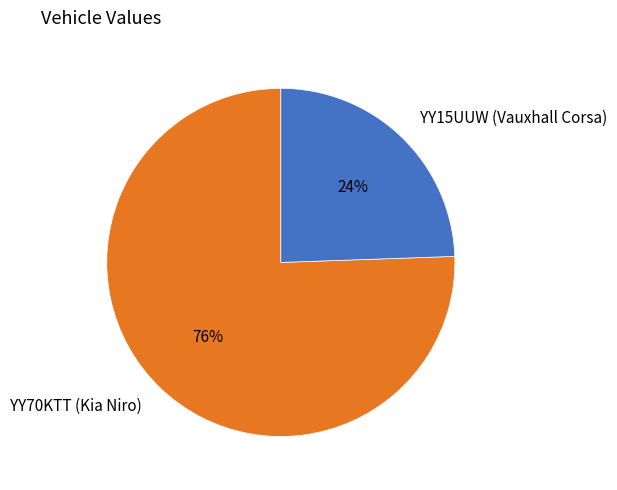

Does YY15UUW (Vauxhall Corsa) represent more than half of the total?

No